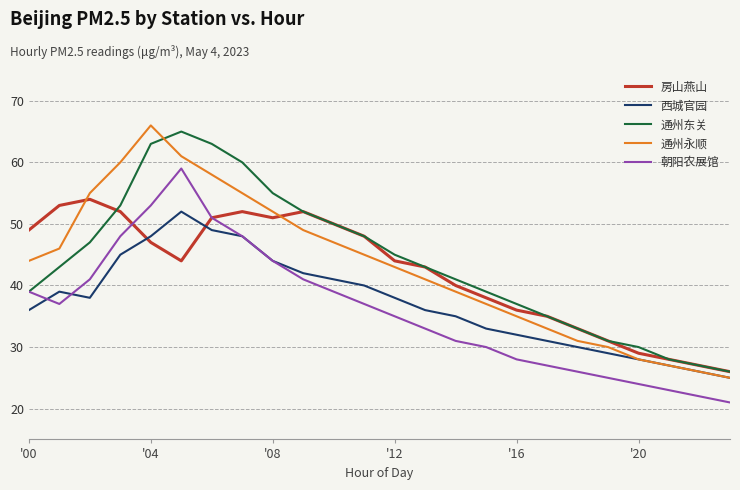

True or false: 朝阳农展馆 and 通州永顺 cross at least once.

False